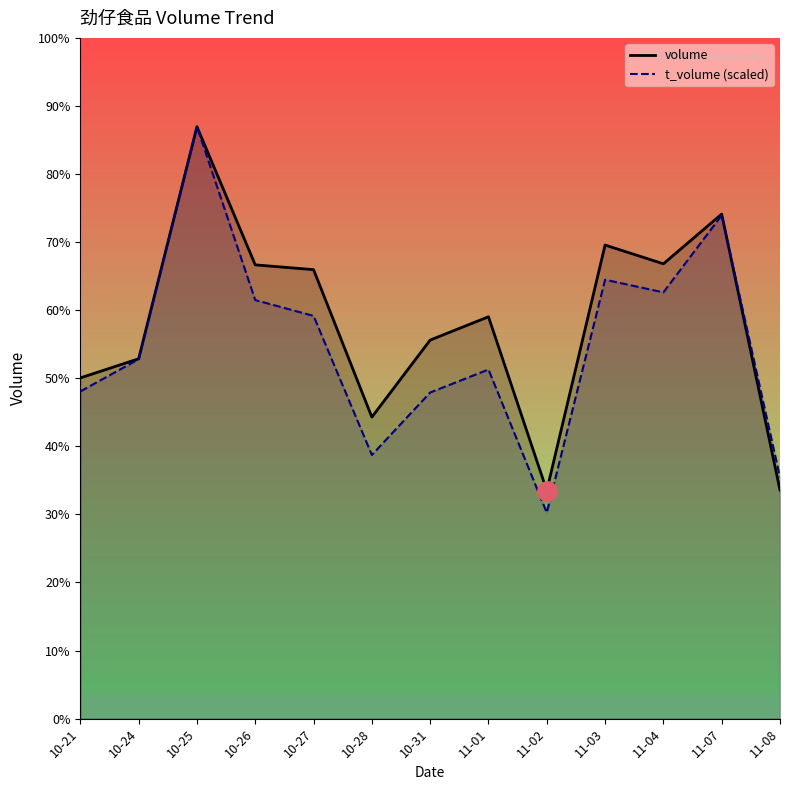

The value of t_volume at 10-21 is 58763.8. True or false?

True